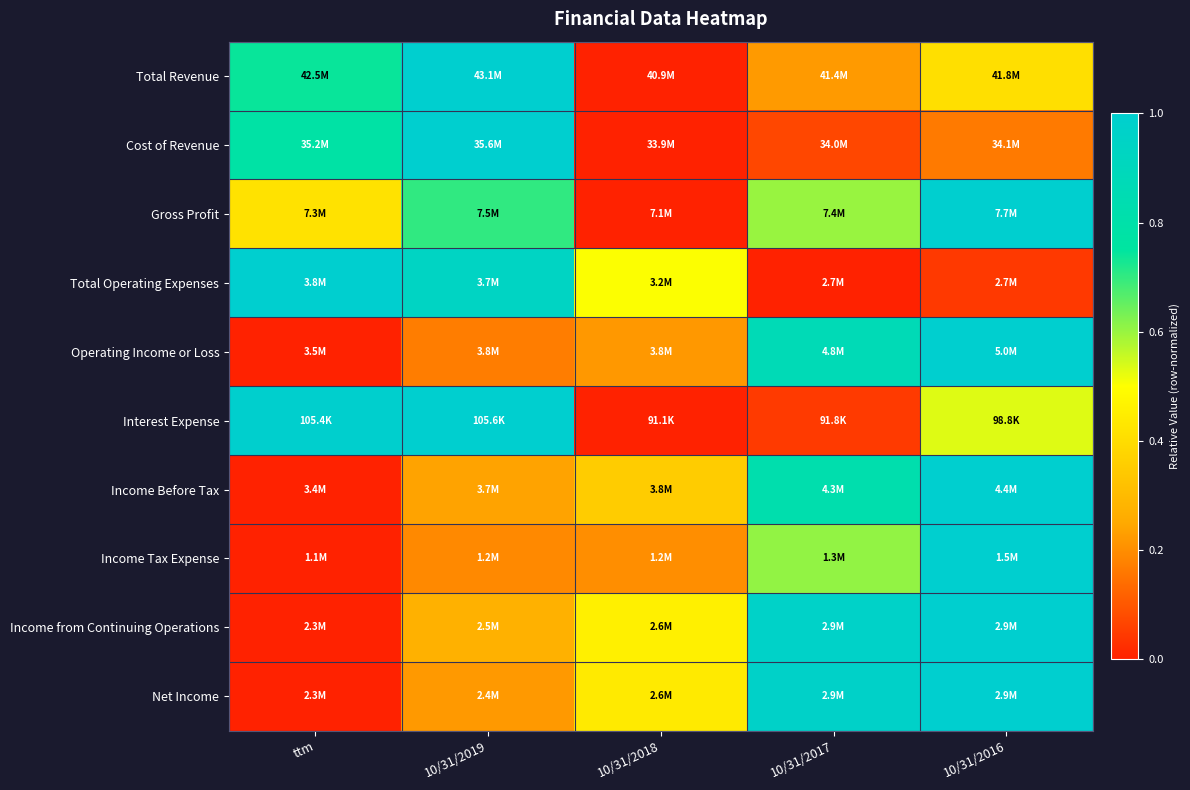

Reading left to right, transcribe all the data shown in this chart.

Total Revenue: ttm=0.7	10/31/2019=1.0	10/31/2018=0.0	10/31/2017=0.2	10/31/2016=0.4
Cost of Revenue: ttm=0.8	10/31/2019=1.0	10/31/2018=0.0	10/31/2017=0.1	10/31/2016=0.2
Gross Profit: ttm=0.4	10/31/2019=0.7	10/31/2018=0.0	10/31/2017=0.6	10/31/2016=1.0
Total Operating Expenses: ttm=1.0	10/31/2019=0.9	10/31/2018=0.5	10/31/2017=0.0	10/31/2016=0.0
Operating Income or Loss: ttm=0.0	10/31/2019=0.2	10/31/2018=0.2	10/31/2017=0.9	10/31/2016=1.0
Interest Expense: ttm=1.0	10/31/2019=1.0	10/31/2018=0.0	10/31/2017=0.0	10/31/2016=0.5
Income Before Tax: ttm=0.0	10/31/2019=0.2	10/31/2018=0.4	10/31/2017=0.8	10/31/2016=1.0
Income Tax Expense: ttm=0.0	10/31/2019=0.2	10/31/2018=0.2	10/31/2017=0.6	10/31/2016=1.0
Income from Continuing Operations: ttm=0.0	10/31/2019=0.3	10/31/2018=0.5	10/31/2017=1.0	10/31/2016=1.0
Net Income: ttm=0.0	10/31/2019=0.2	10/31/2018=0.4	10/31/2017=1.0	10/31/2016=1.0